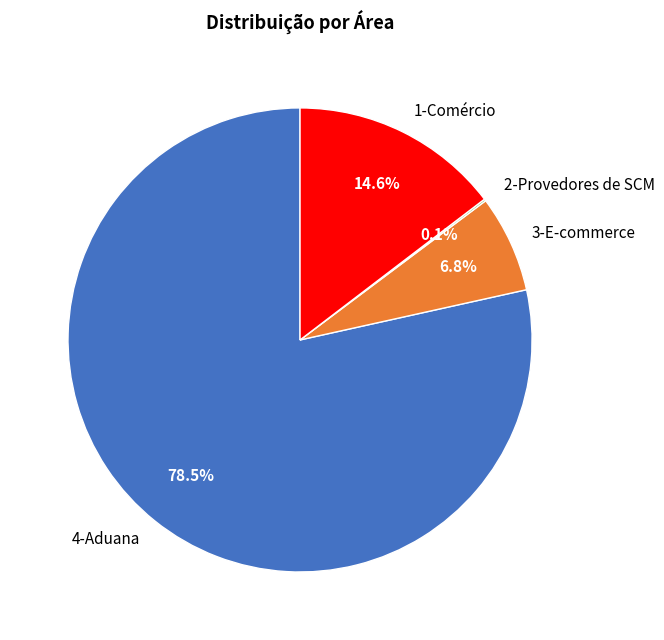

Do 1-Comércio and 4-Aduana together represent more than half of the pie?

Yes